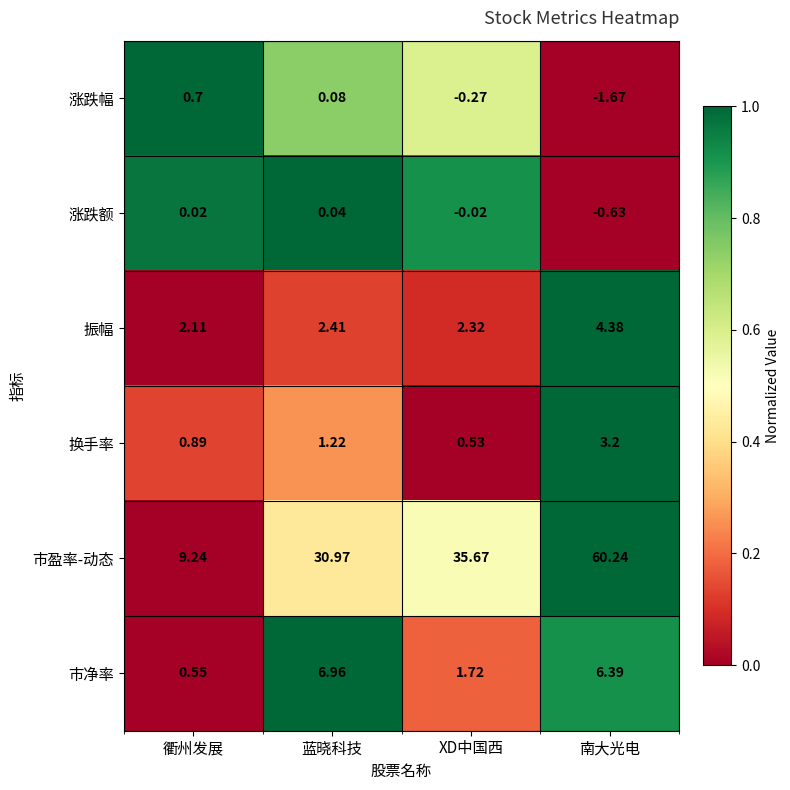

At which label does 涨跌额 first exceed 0?

衢州发展